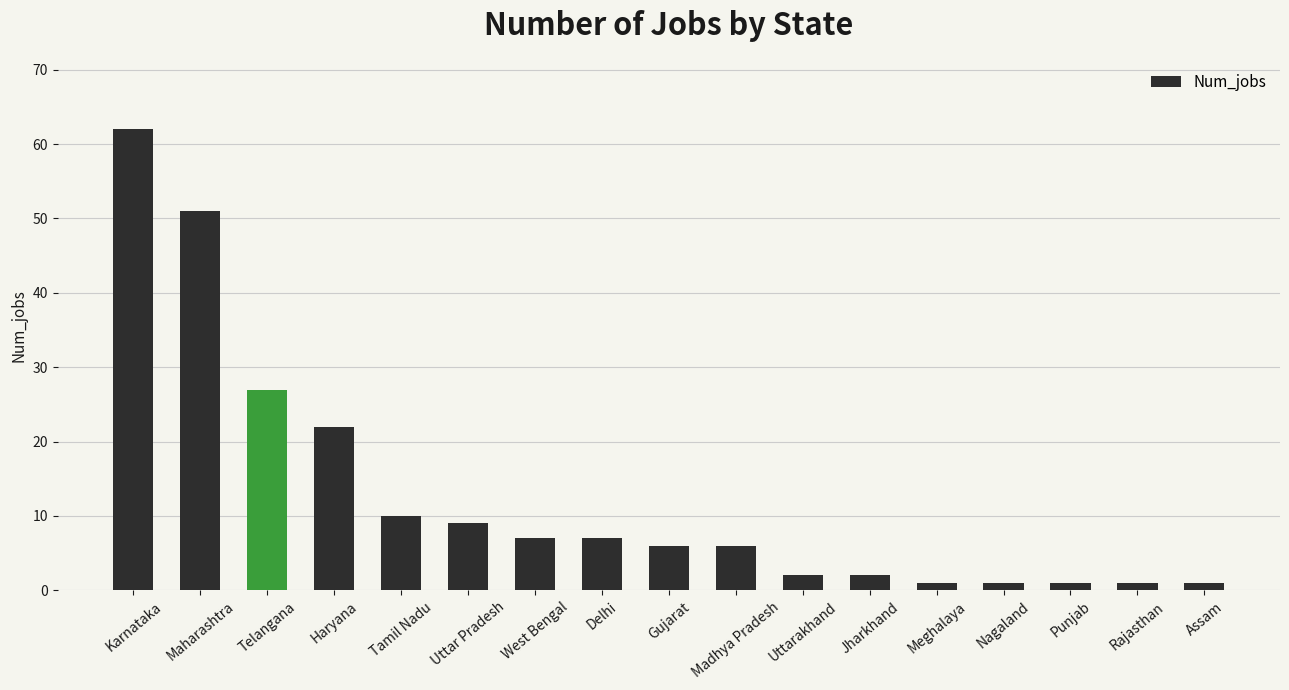

What is the minimum value shown in the chart?

1